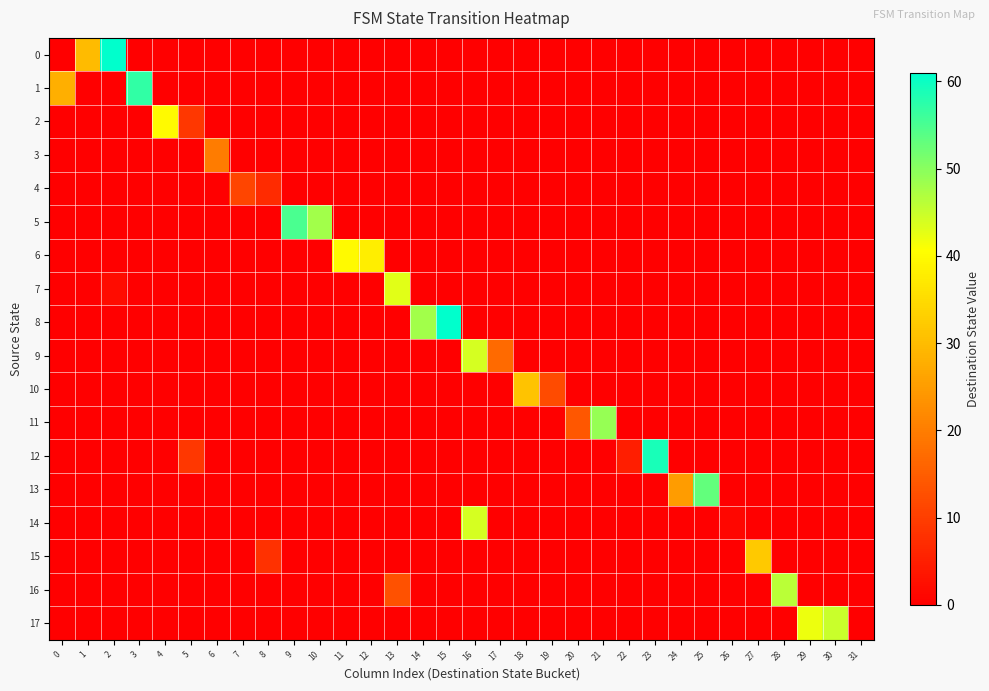

Which series changed the most between 10 and 22?

5